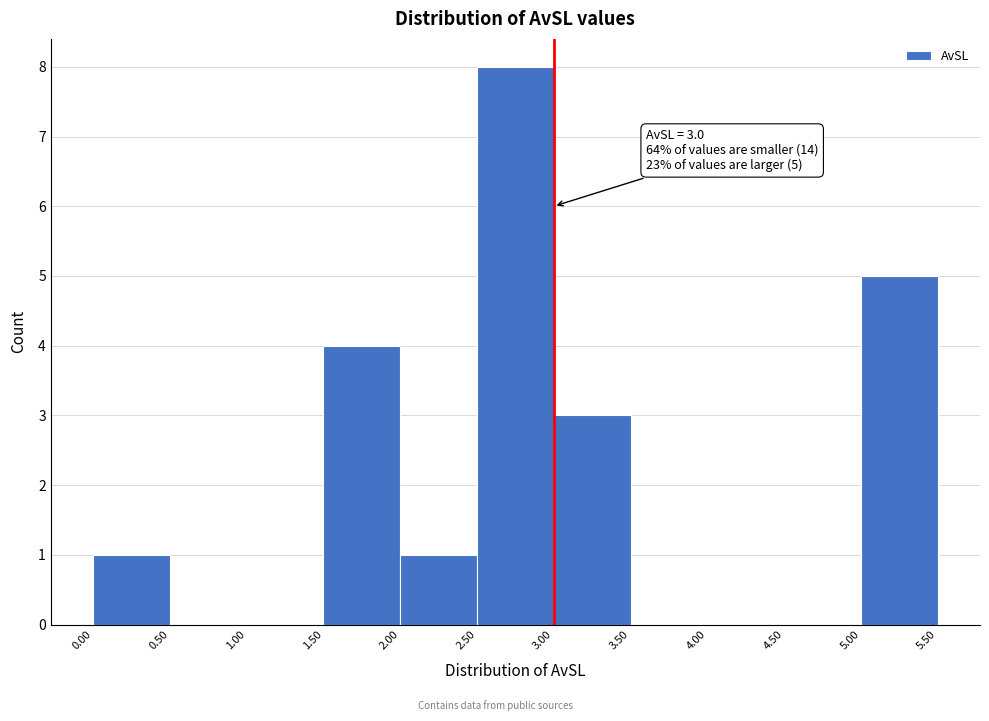

Over which range of the x-axis is the bar tallest?

2.50 to 3.00